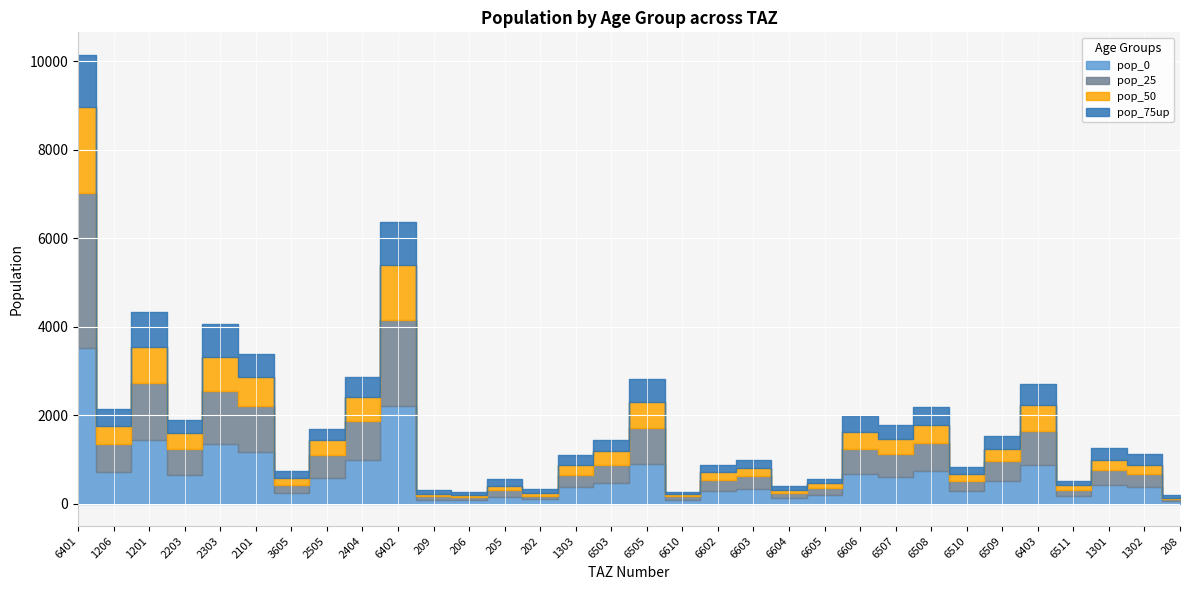

Reading left to right, list all the values displayed in this chart.

pop_0: 3513.8	713.6	1446.0	653.6	1353.0	1169.2	240.2	586.3	989.6	2204.4	89.8	75.8	160.1	93.6	369.6	465.0	903.0	88.8	288.5	329.7	130.6	188.5	659.8	595.8	727.1	274.9	506.9	868.9	166.4	422.6	376.5	54.1
pop_25: 3513.8	634.3	1285.3	581.0	1202.6	1039.3	186.8	521.1	879.6	1959.4	78.6	66.3	140.1	81.9	287.5	413.3	802.7	78.9	256.5	293.0	116.1	167.6	586.5	529.6	646.4	244.4	450.6	772.4	147.9	328.7	292.8	47.3
pop_50: 1952.1	396.4	803.3	363.1	751.6	649.5	160.1	325.7	549.8	1224.6	56.2	47.4	100.1	58.5	205.3	310.0	602.0	49.3	160.3	183.2	72.6	104.7	366.6	331.0	404.0	152.7	281.6	579.3	110.9	234.8	209.2	33.8
pop_75up: 1171.3	396.4	803.3	290.5	751.6	519.6	160.1	260.6	439.8	979.7	89.8	75.8	160.1	93.6	246.4	258.3	501.7	49.3	160.3	183.2	72.6	104.7	366.6	331.0	404.0	152.7	281.6	482.7	92.4	281.7	251.0	54.1